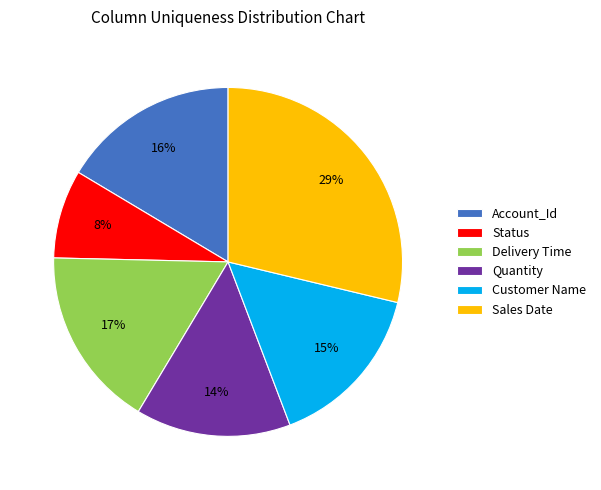

What percentage is the Customer Name slice, to the nearest percent?

15%